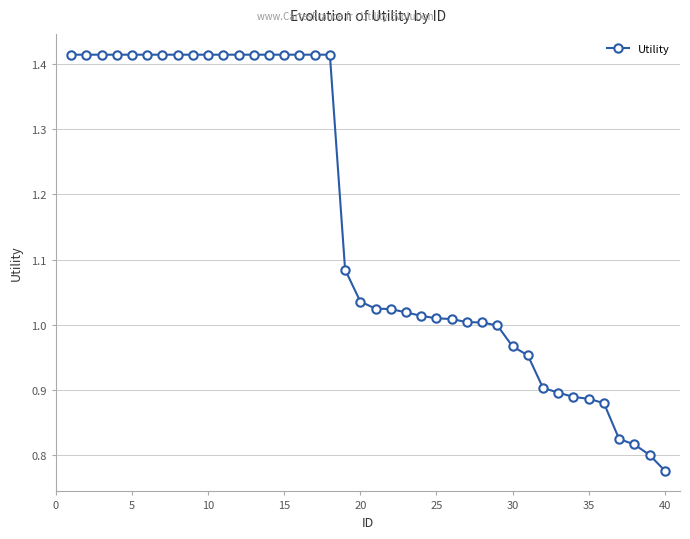

What is the difference between the second highest and minimum values?

0.6